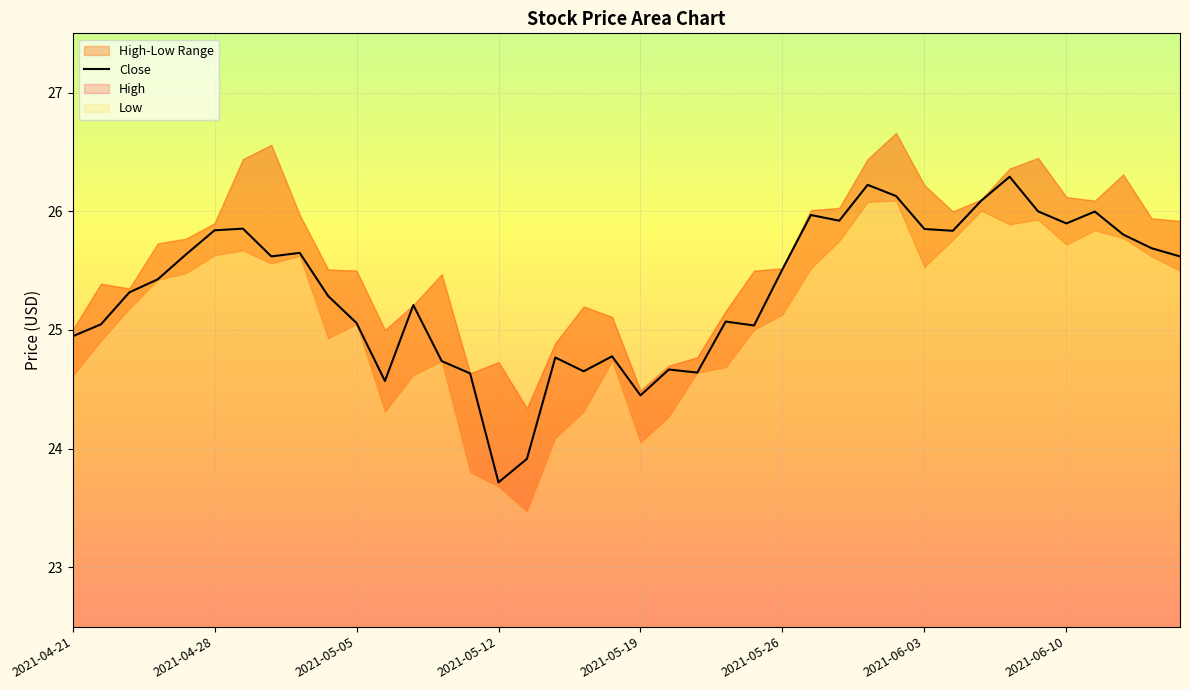

Is it true that Close equals 25.1 at 2021-05-05?

True